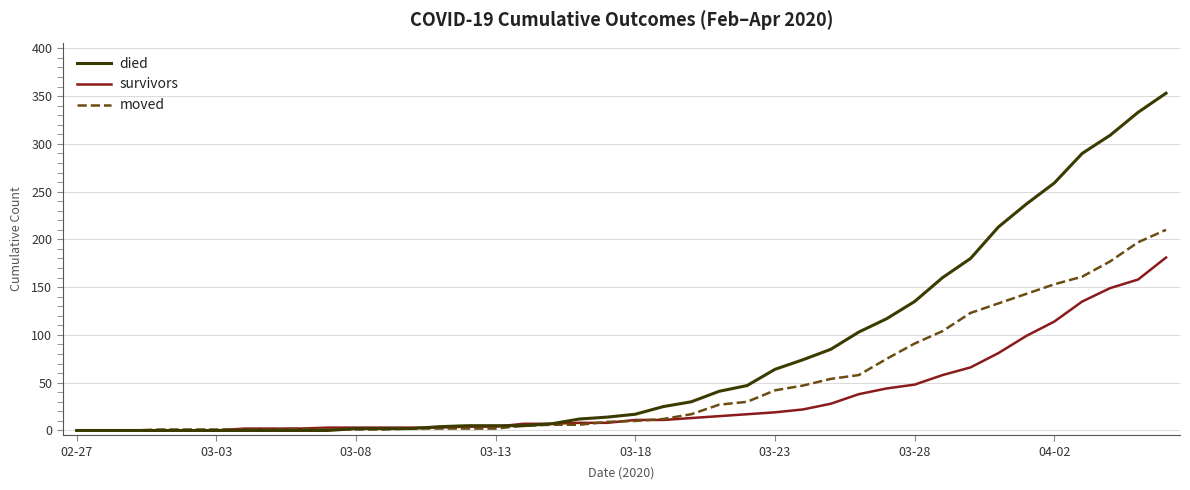

Which series has the widest spread of values?

died